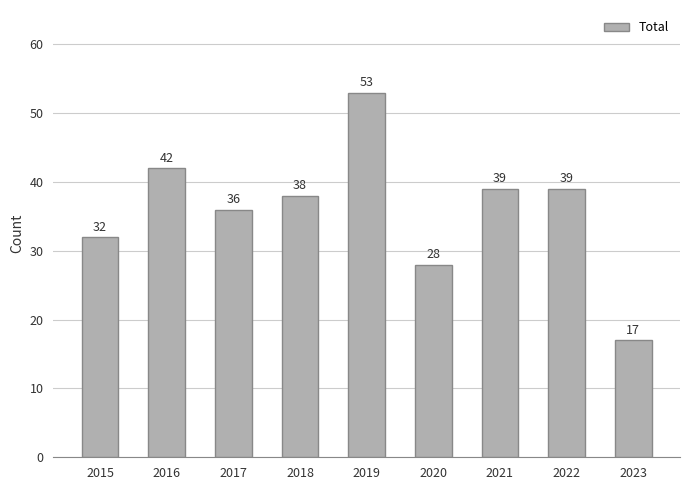

How many data points does each series have?

9